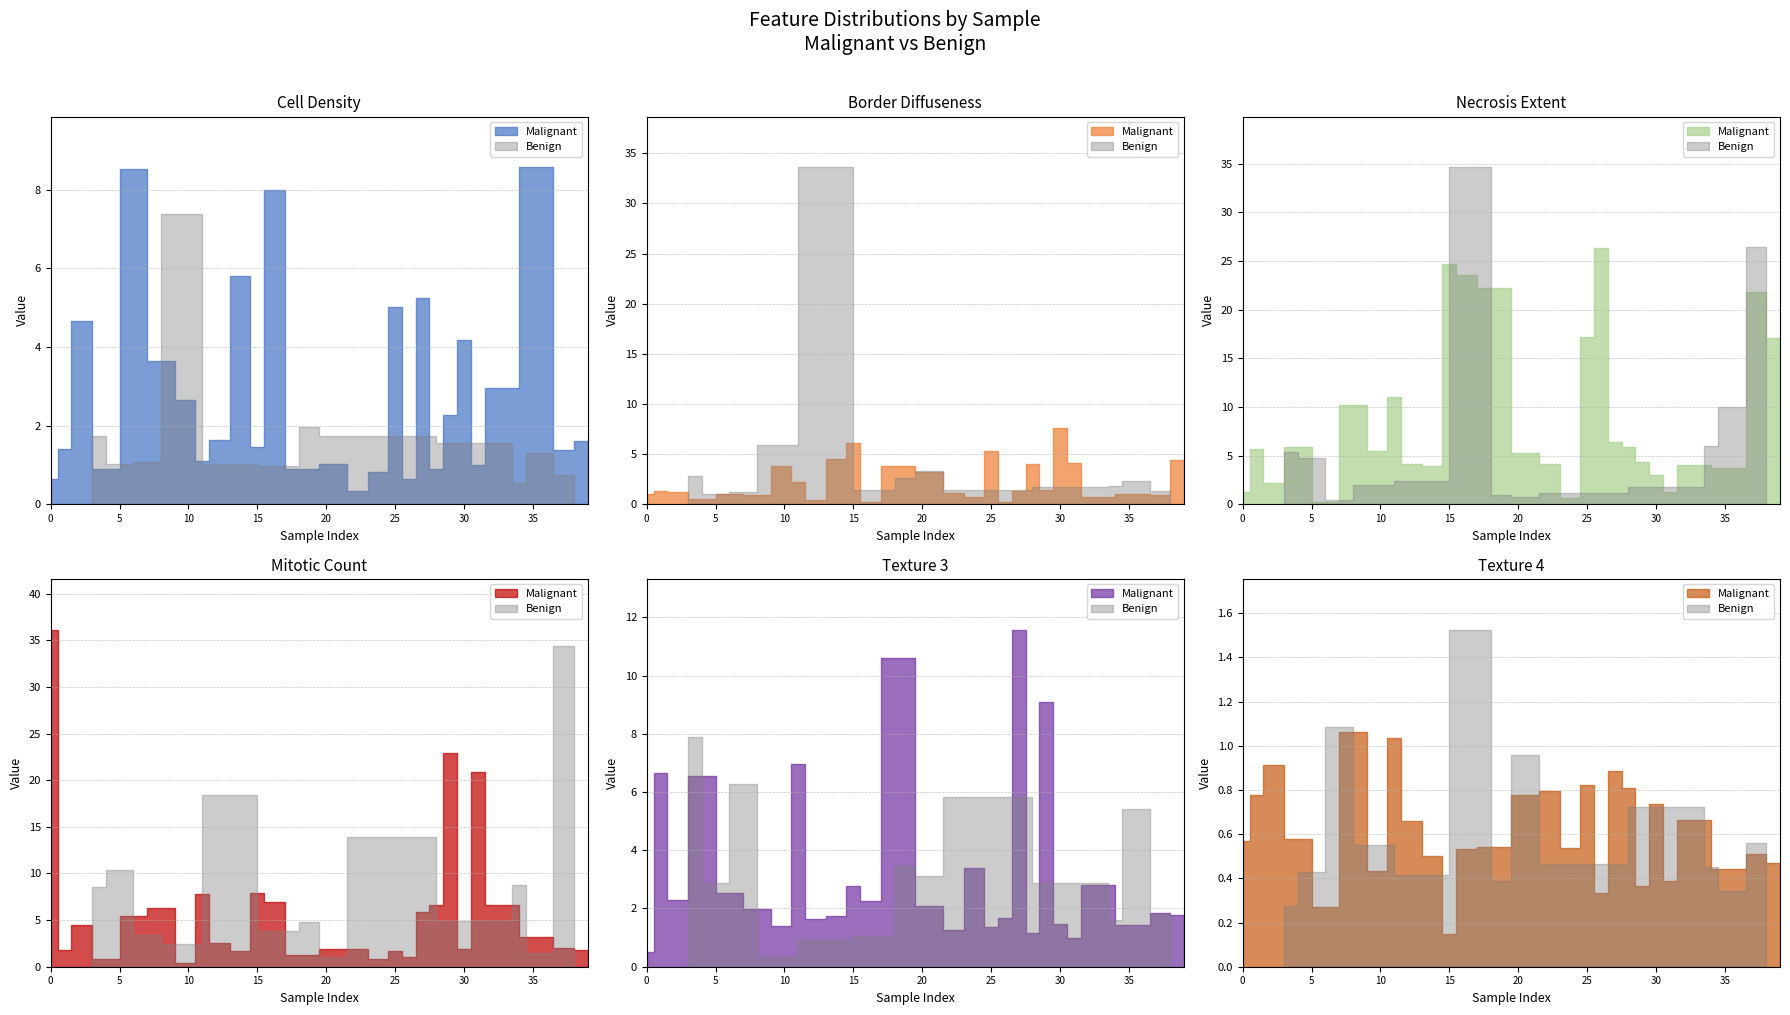

Does the chart have visible grid lines?

Yes